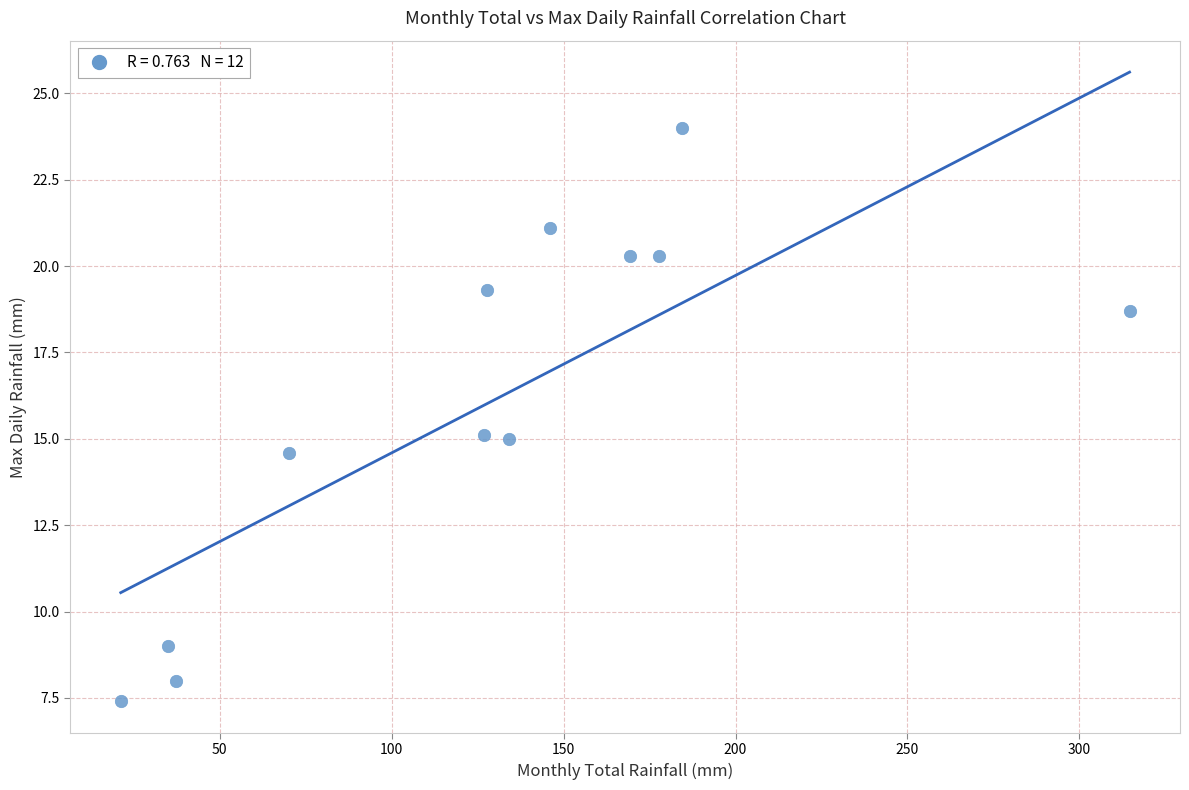

What is the average X value?

128.7